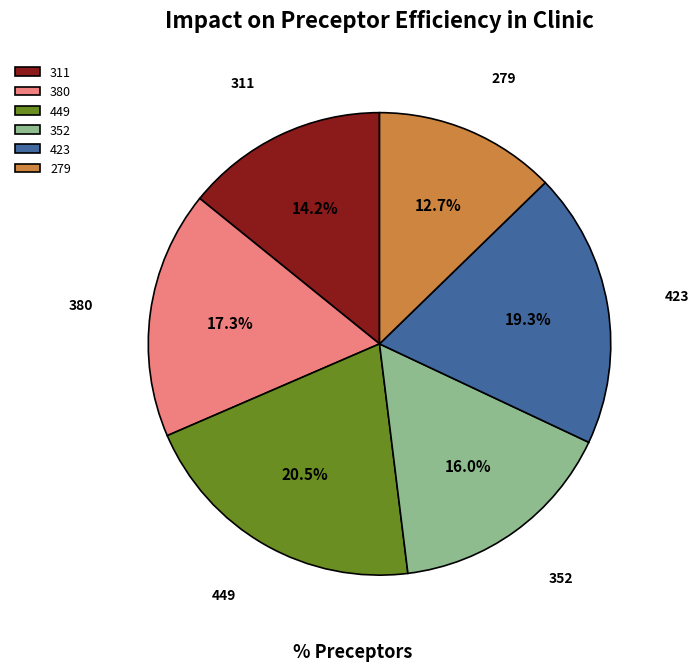

Is the sum of 311 and 380 greater than half?

No